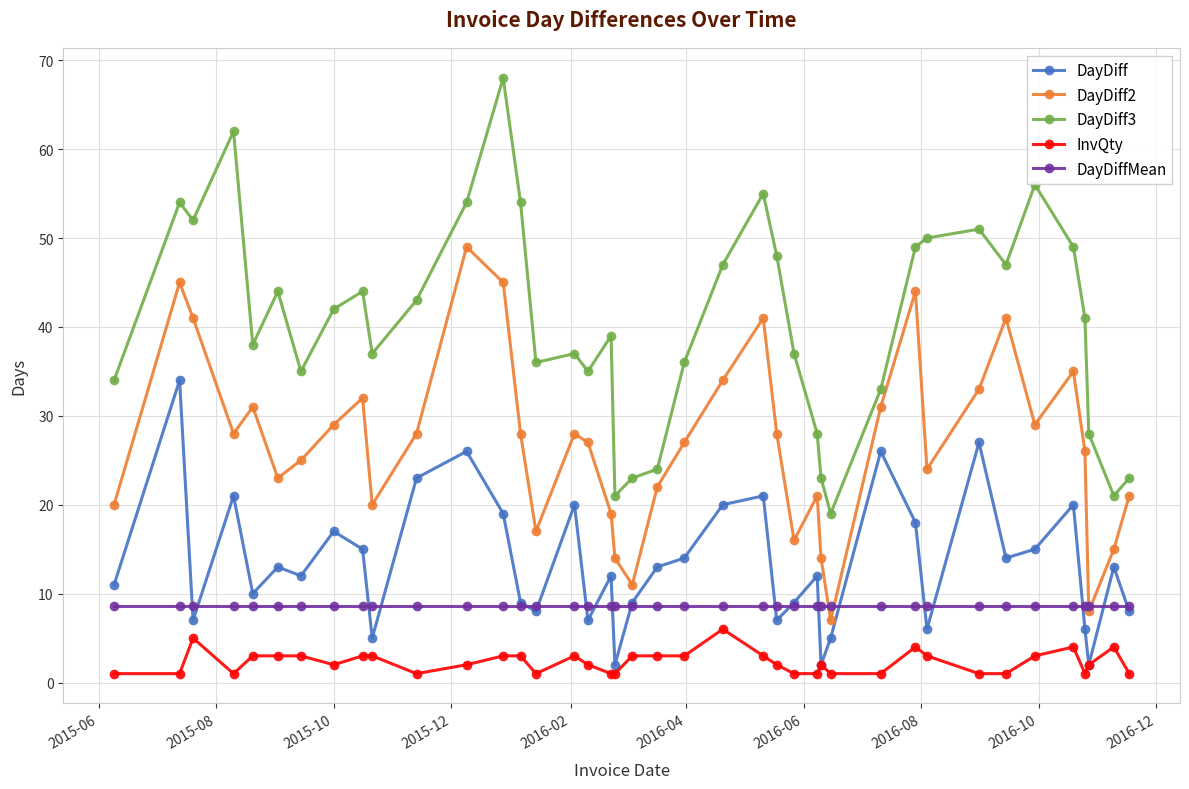

True or false: InvQty has more than 1 interior local peaks.

True